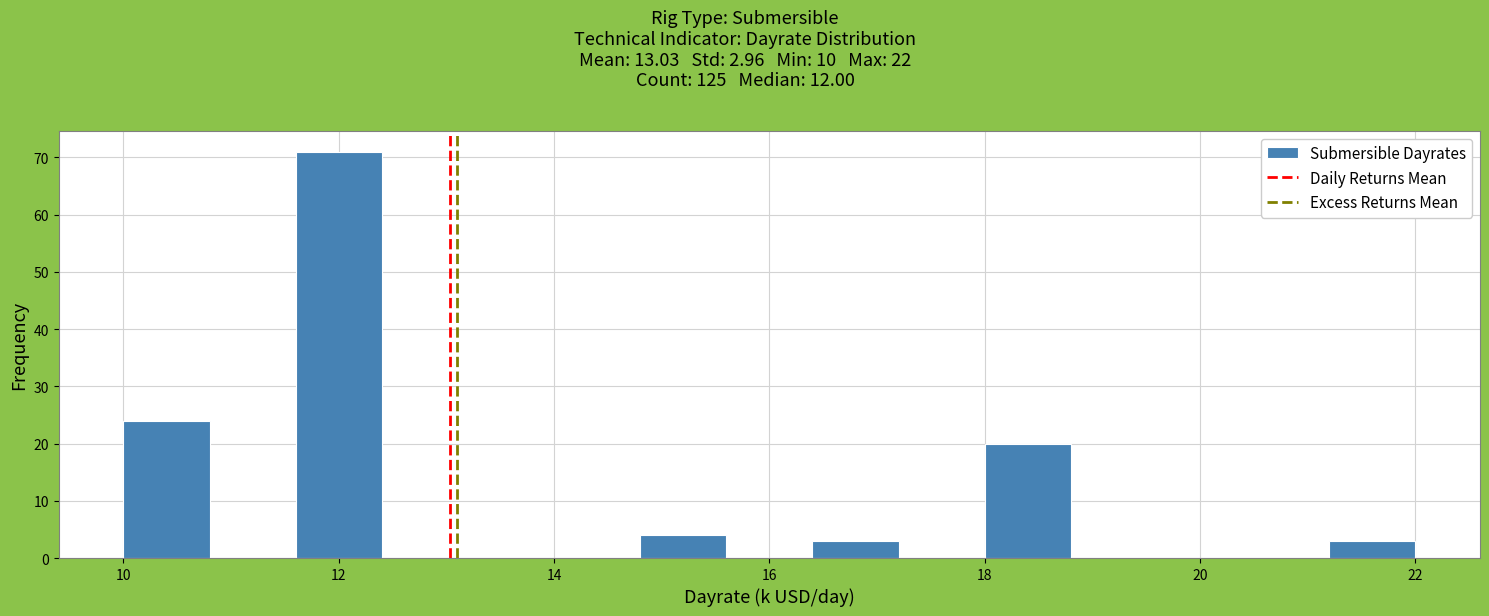

Which range on the x-axis has the tallest bar?

11.6 to 12.4